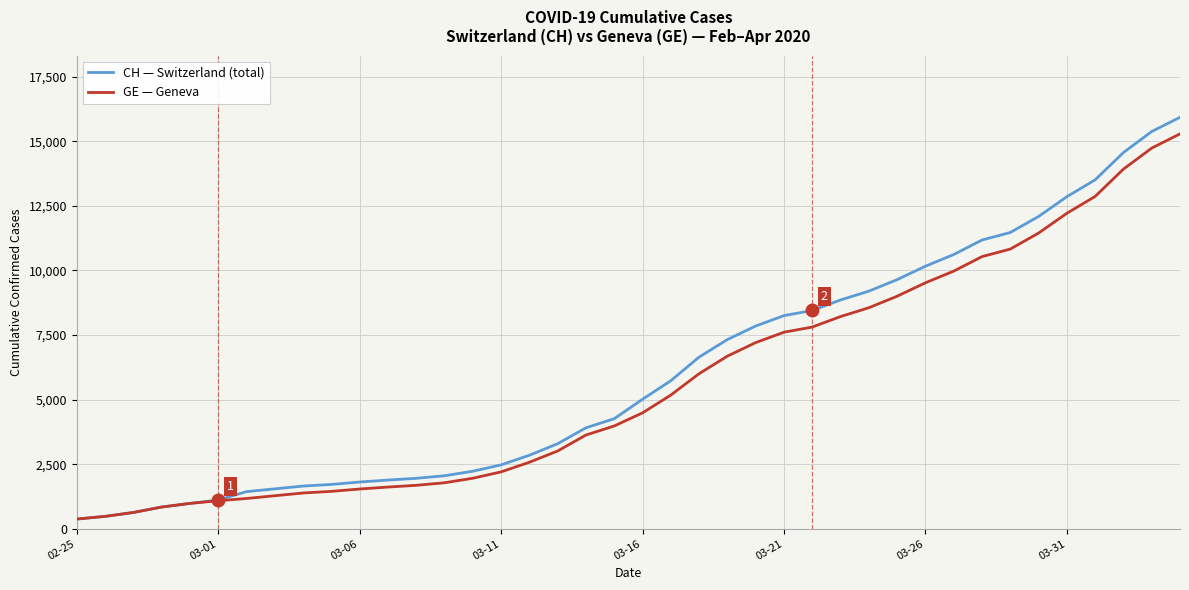

What is the lowest value of the CH — Switzerland (total) series?

375